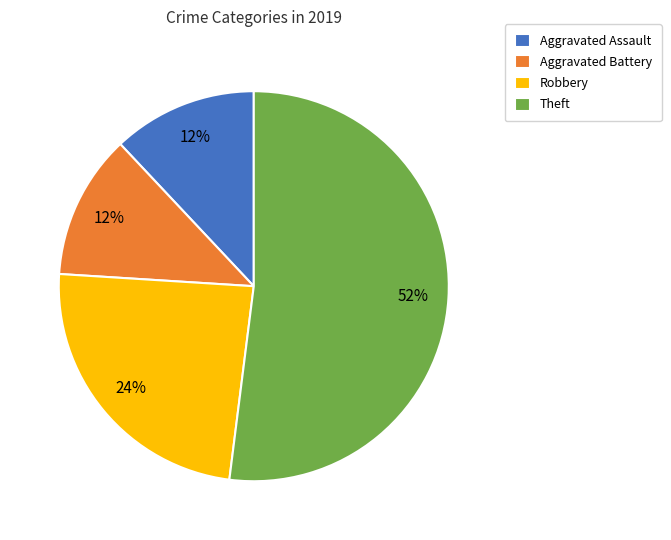

Which has a higher value, Aggravated Battery or Robbery?

Robbery